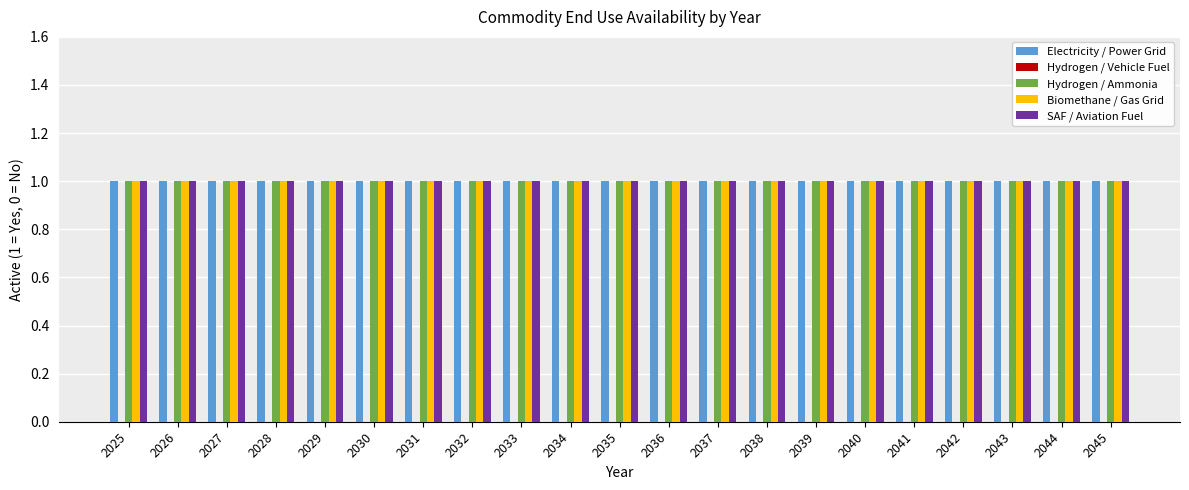

What is the value of the SAF / Aviation Fuel bar at the 6th from the left?

1